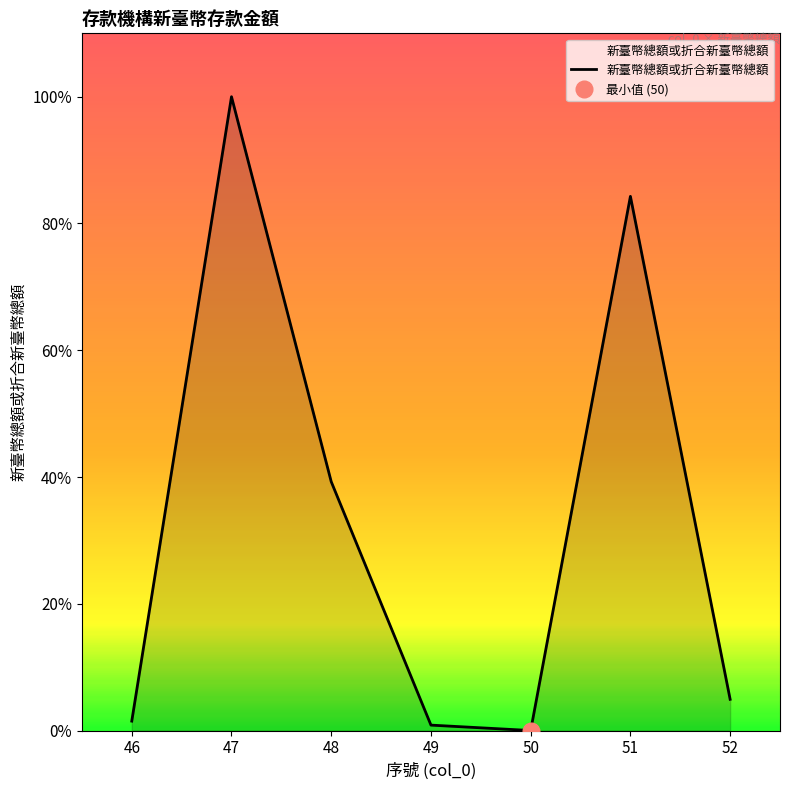

How many data points are above 68708?

3